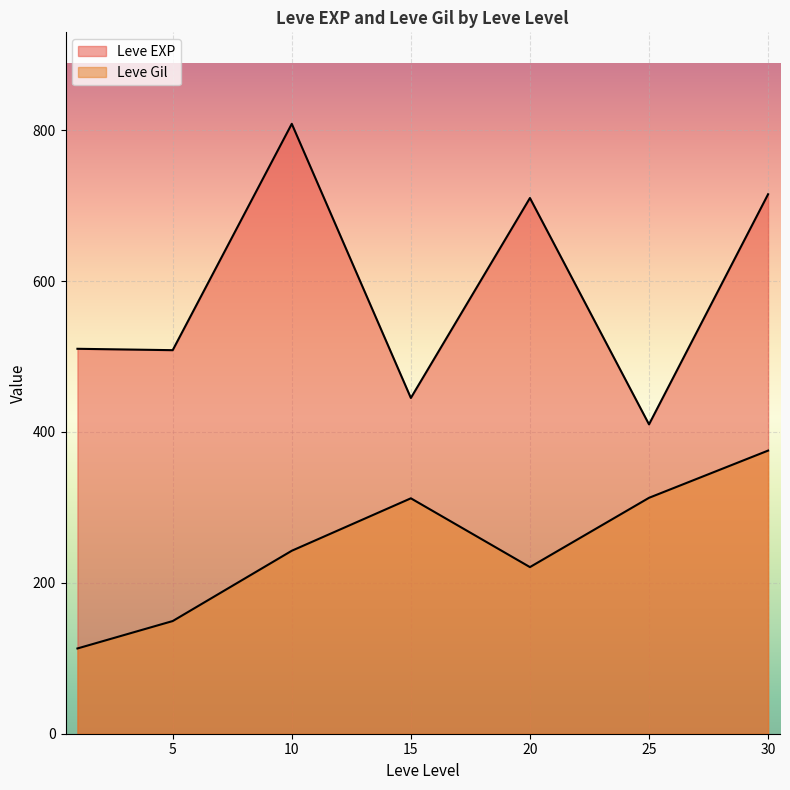

Which category has the highest value in the Leve Gil series?

30